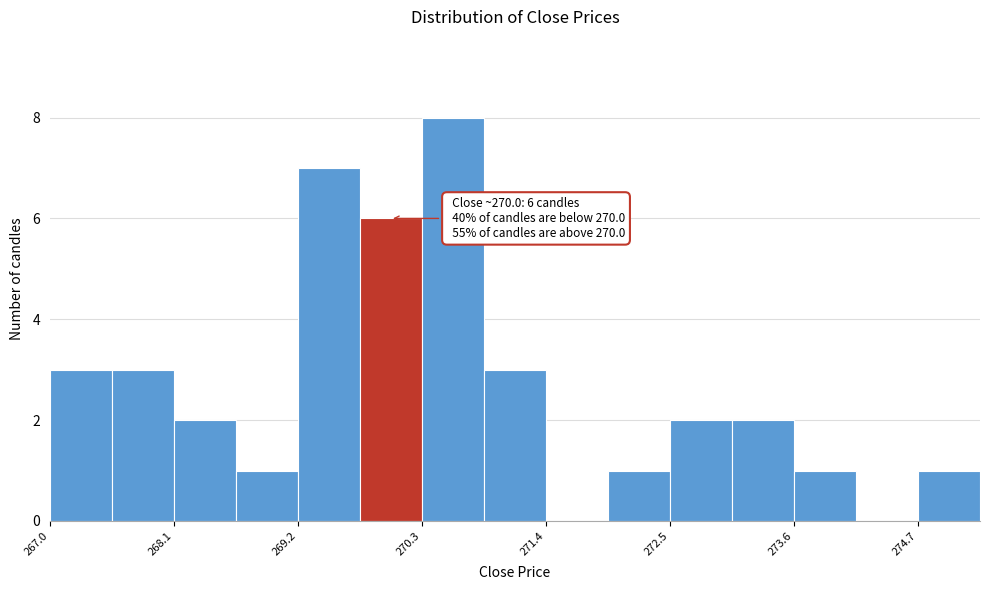

Read against the x-axis, roughly where is the centre of the tallest bar?

270.6